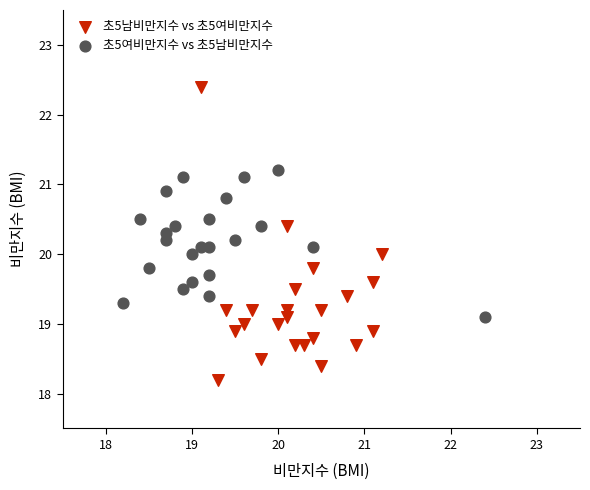

Which series has the largest Y range (max minus min)?

초5남비만지수 vs 초5여비만지수